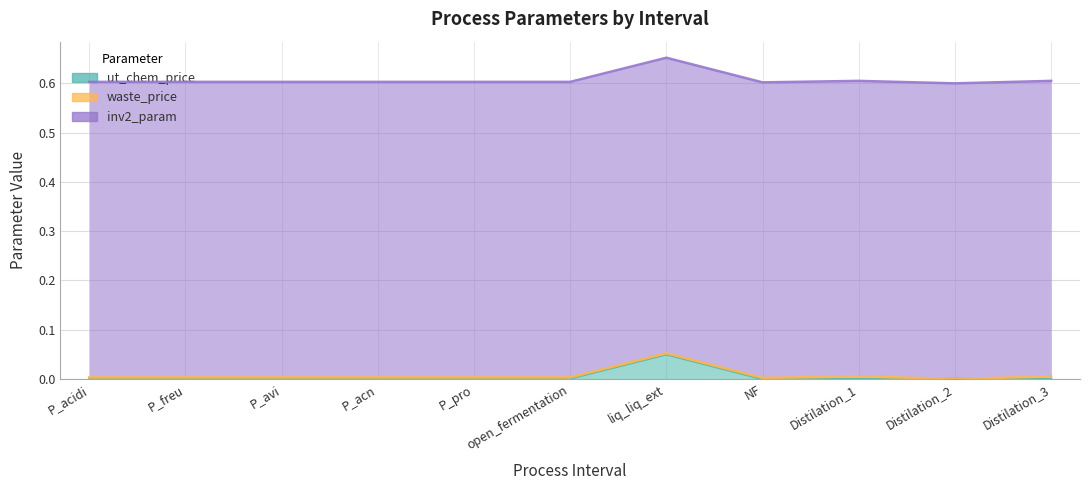

What is the value of the inv2_param point at the 3rd from the left?

0.6